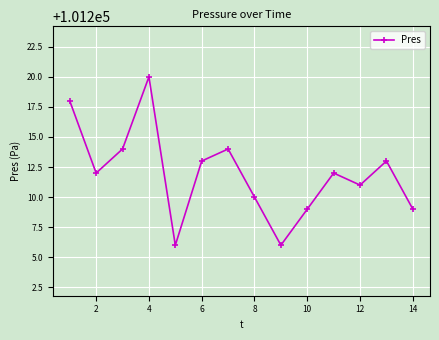

How many points are higher than both their immediate neighbors (excluding endpoints)?

4